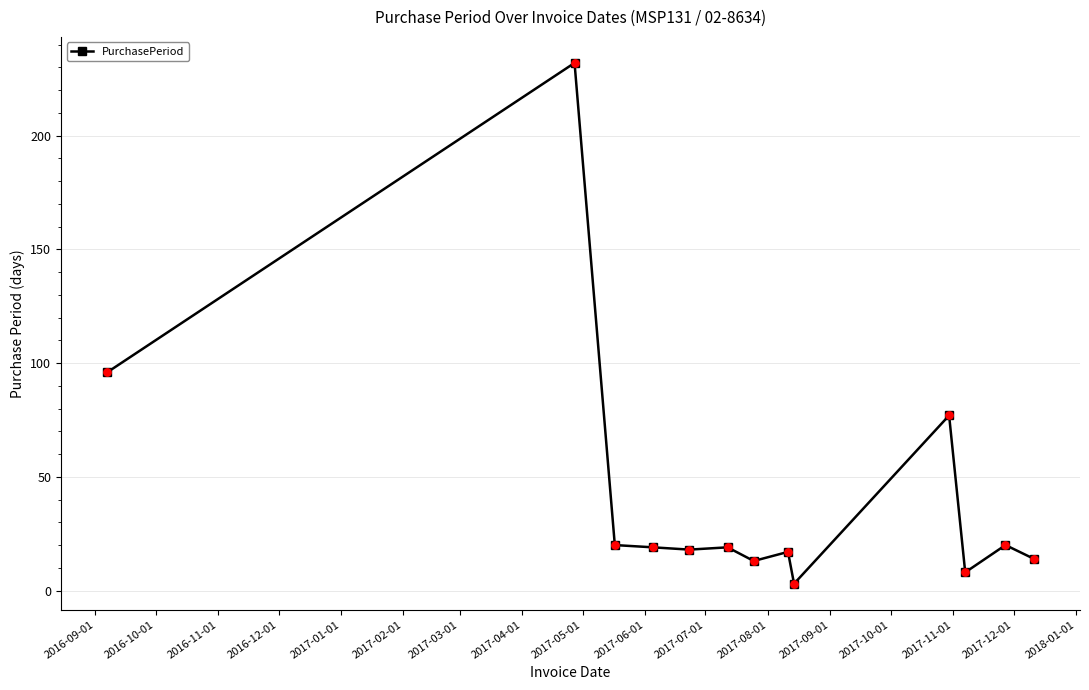

What is the difference between the maximum and minimum values?

229